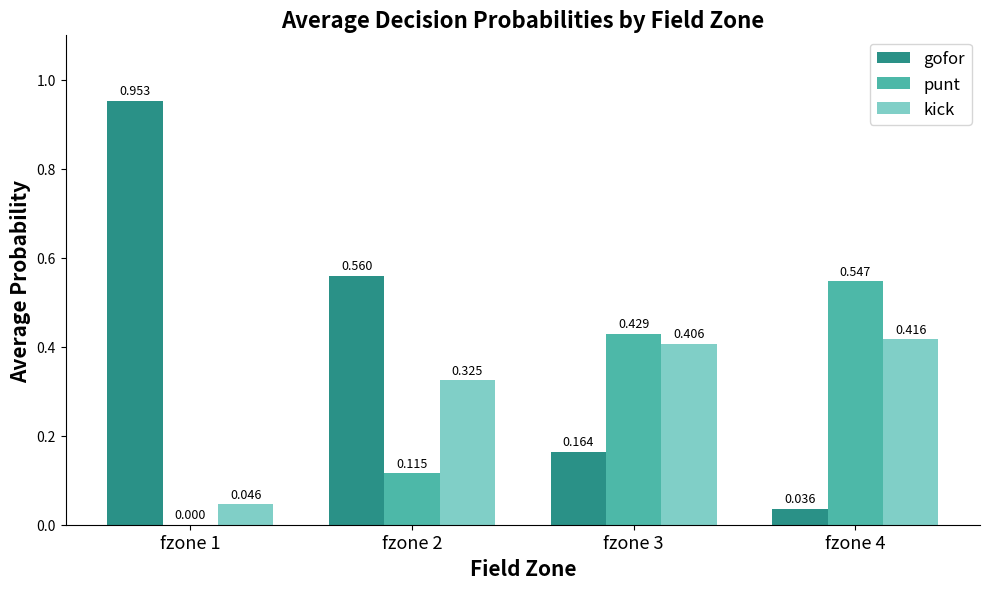

How many series are shown in this chart?

3